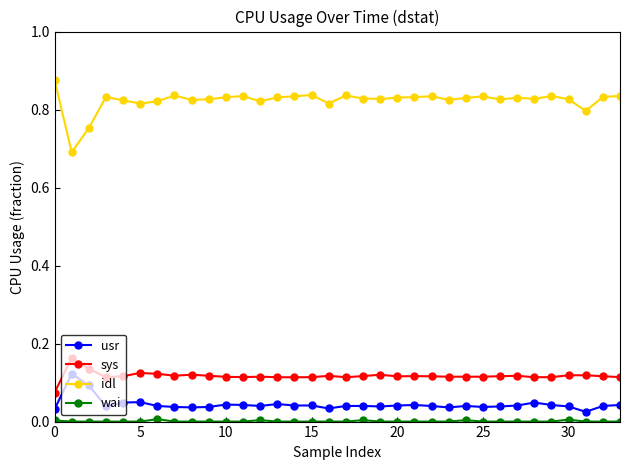

In sys, how many points are lower than both neighbors (excluding endpoints)?

9